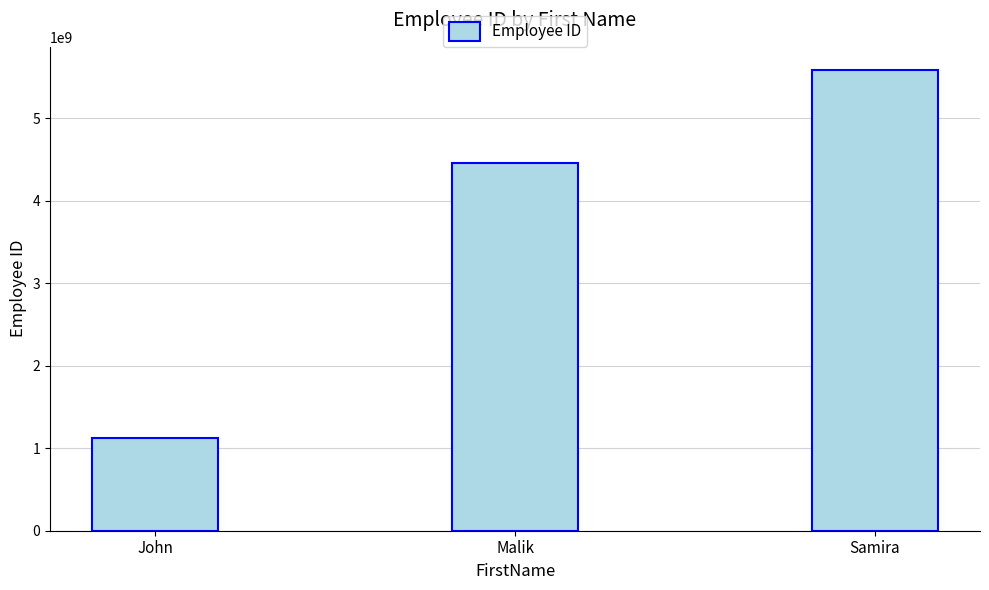

What value does the data have at John?

1122334401